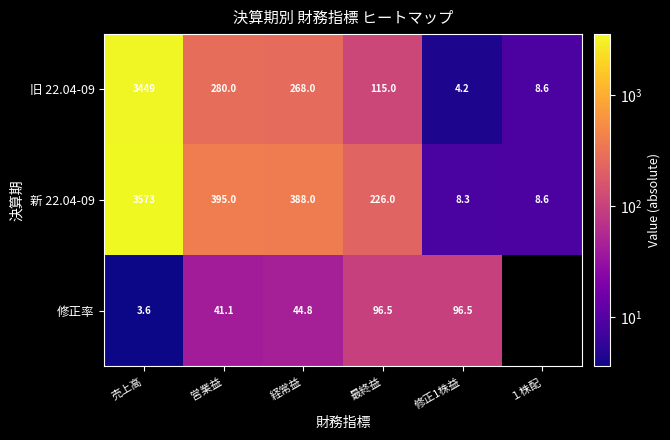

Rank the series at 経常益 from highest to lowest value.

新 22.04-09, 旧 22.04-09, 修正率